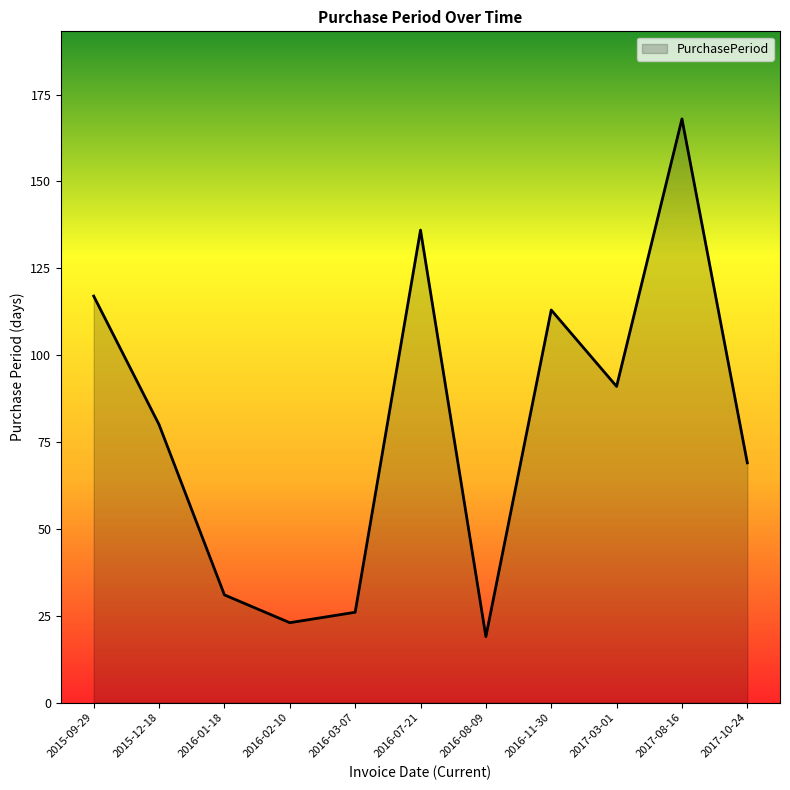

What position from the right is 2015-09-29?

11